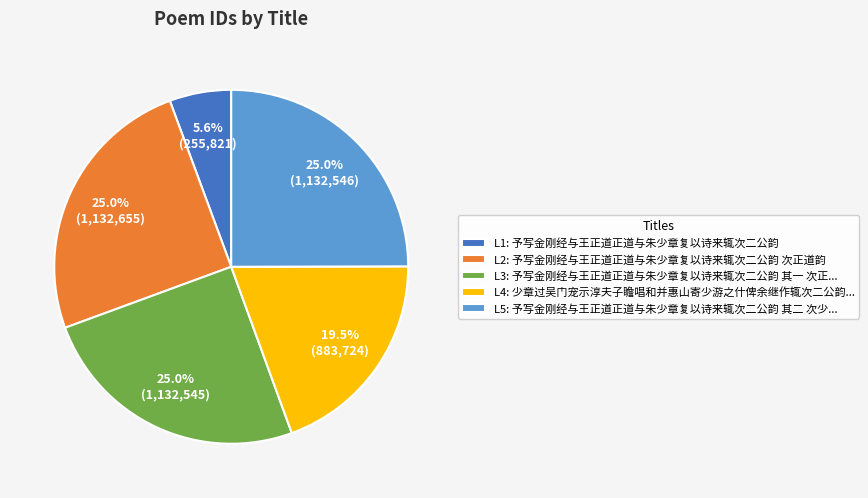

What portion of the pie excludes L3: 予写金刚经与王正道正道与朱少章复以诗来辄次二公韵 其一 次正...?

75.0%